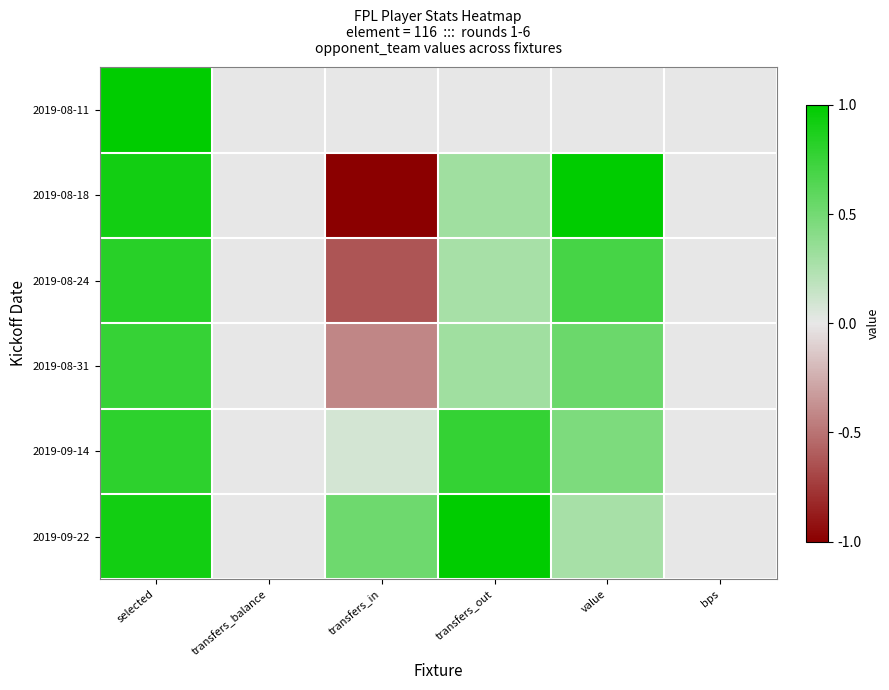

Reading left to right, what are all the values shown in this chart?

2019-08-11: selected=1.0	transfers_balance=0.0	transfers_in=0.0	transfers_out=0.0	value=0.0	bps=0.0
2019-08-18: selected=0.9	transfers_balance=0.0	transfers_in=-1.0	transfers_out=0.3	value=1.0	bps=0.0
2019-08-24: selected=0.8	transfers_balance=0.0	transfers_in=-0.6	transfers_out=0.3	value=0.7	bps=0.0
2019-08-31: selected=0.8	transfers_balance=0.0	transfers_in=-0.4	transfers_out=0.3	value=0.5	bps=0.0
2019-09-14: selected=0.8	transfers_balance=0.0	transfers_in=0.1	transfers_out=0.8	value=0.5	bps=0.0
2019-09-22: selected=0.9	transfers_balance=0.0	transfers_in=0.5	transfers_out=1.0	value=0.3	bps=0.0